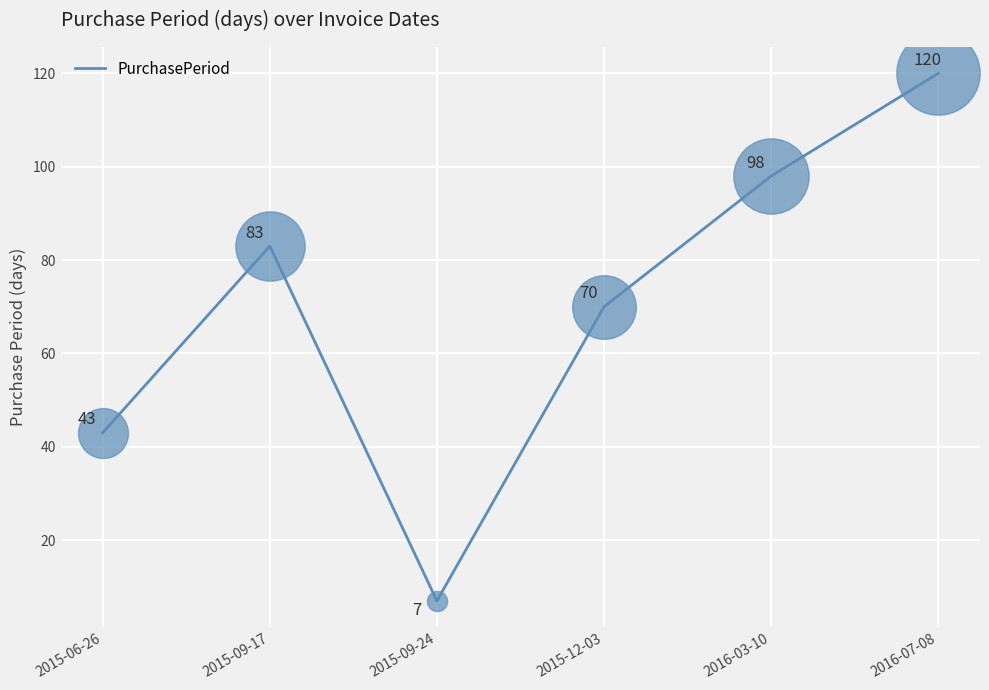

What is the change in value from 2015-12-03 to 2016-03-10?

+28